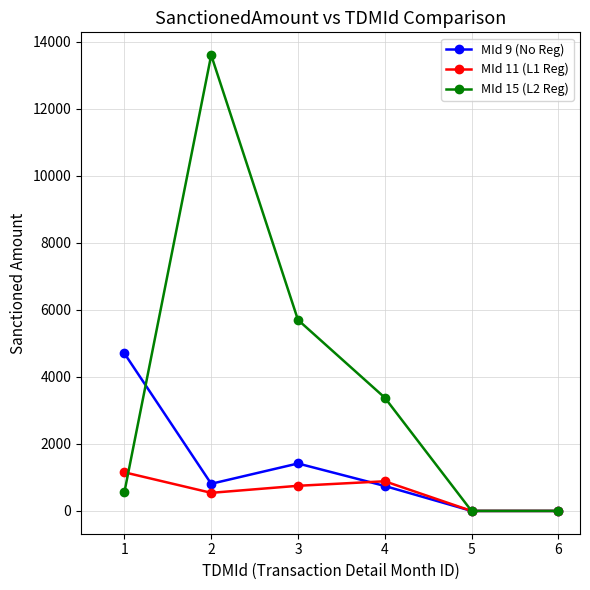

Reading left to right, what are all the values shown in this chart?

MId 9 (No Reg): 4700	810	1416	745	0	0
MId 11 (L1 Reg): 1152	540	750	885	0	0
MId 15 (L2 Reg): 563	13600	5700	3380	0	0